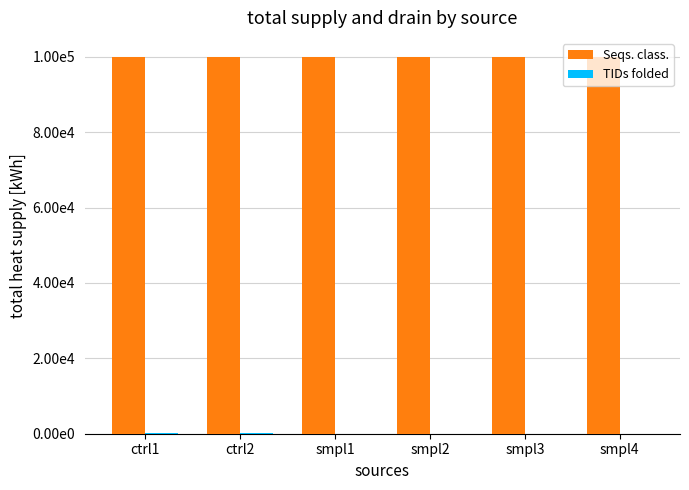

How many groups of bars are there?

6